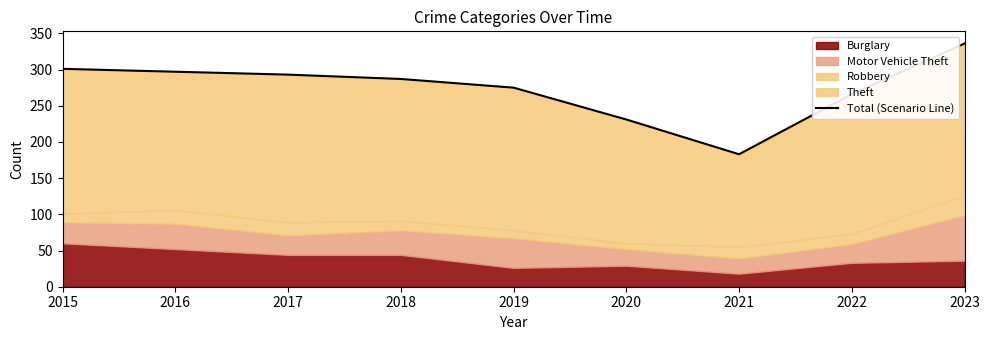

Does the chart display data point markers on the line(s)?

No